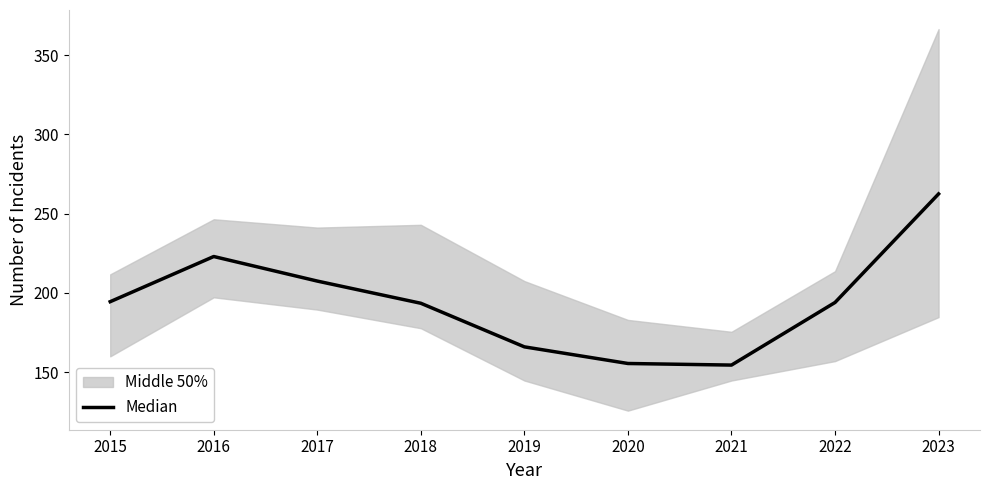

Which category has the highest value across all series?

2023